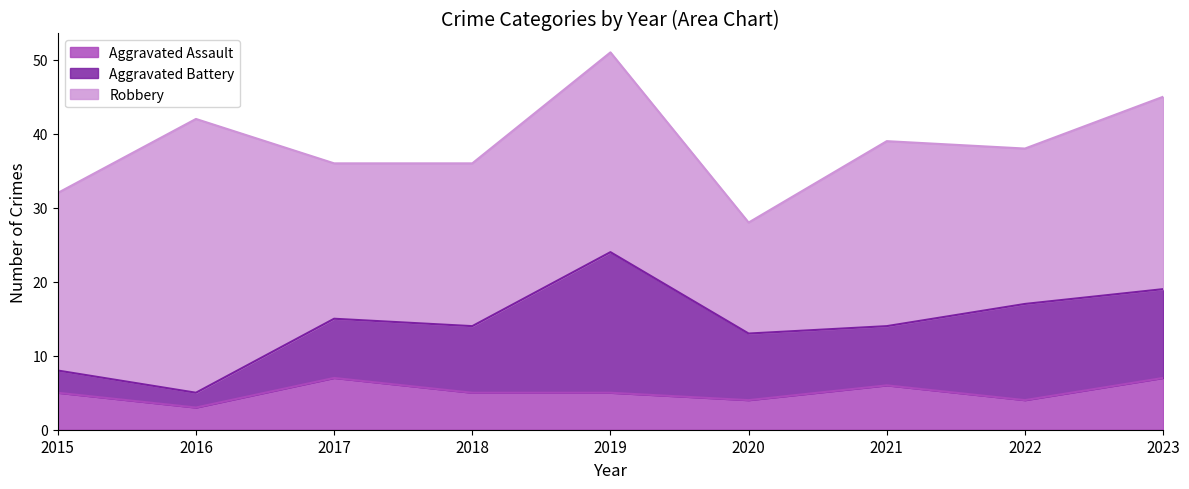

Reading left to right, list all the values displayed in this chart.

Aggravated Assault: 5	3	7	5	5	4	6	4	7
Aggravated Battery: 3	2	8	9	19	9	8	13	12
Robbery: 24	37	21	22	27	15	25	21	26